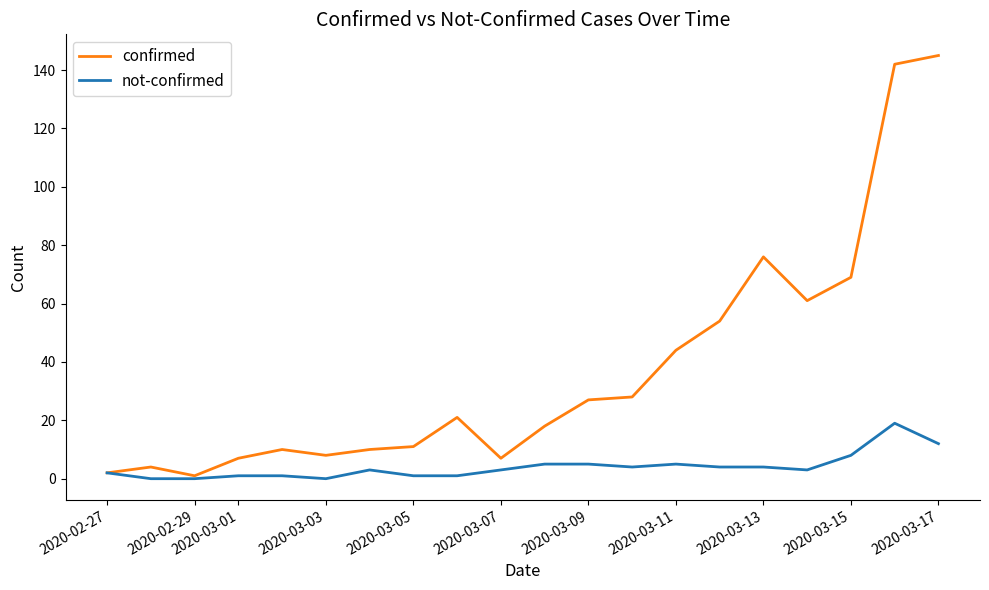

What is the maximum value for not-confirmed?

19